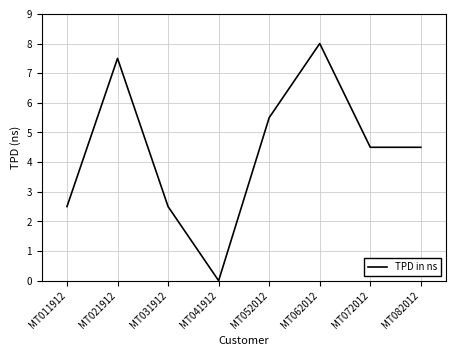

The value at MT082012 is 4.5. True or false?

True